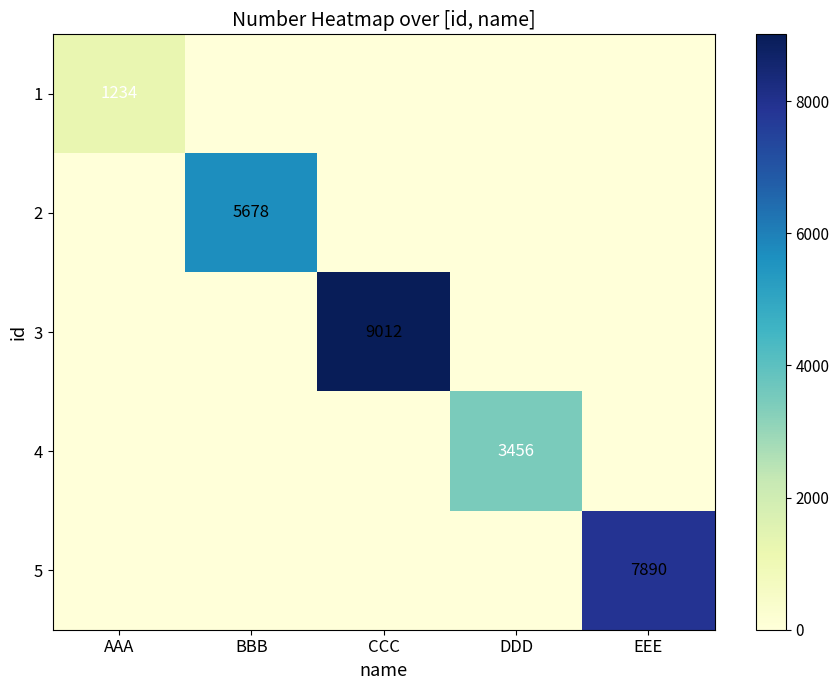

How many values in 1 are above zero?

1